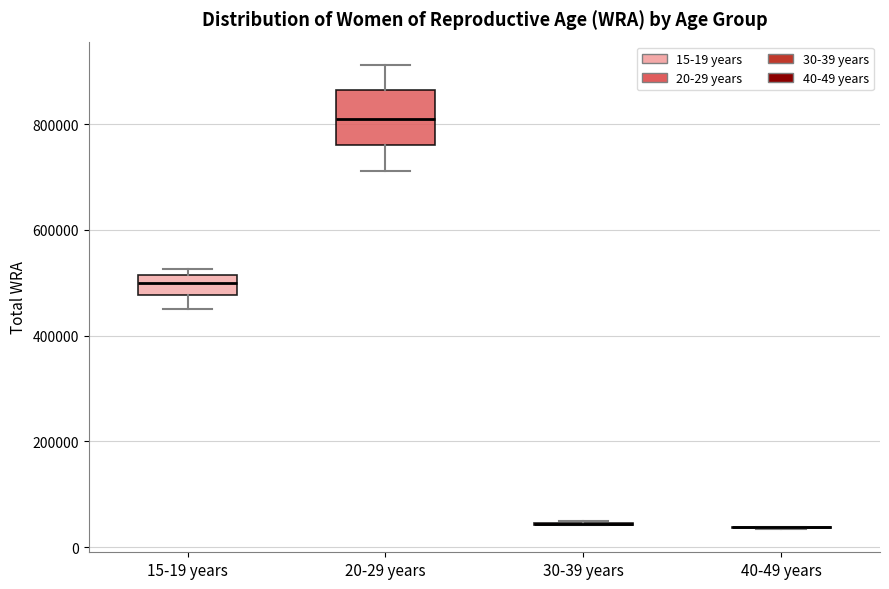

Which box is the tallest, from its lower edge to its upper edge?

20-29 years